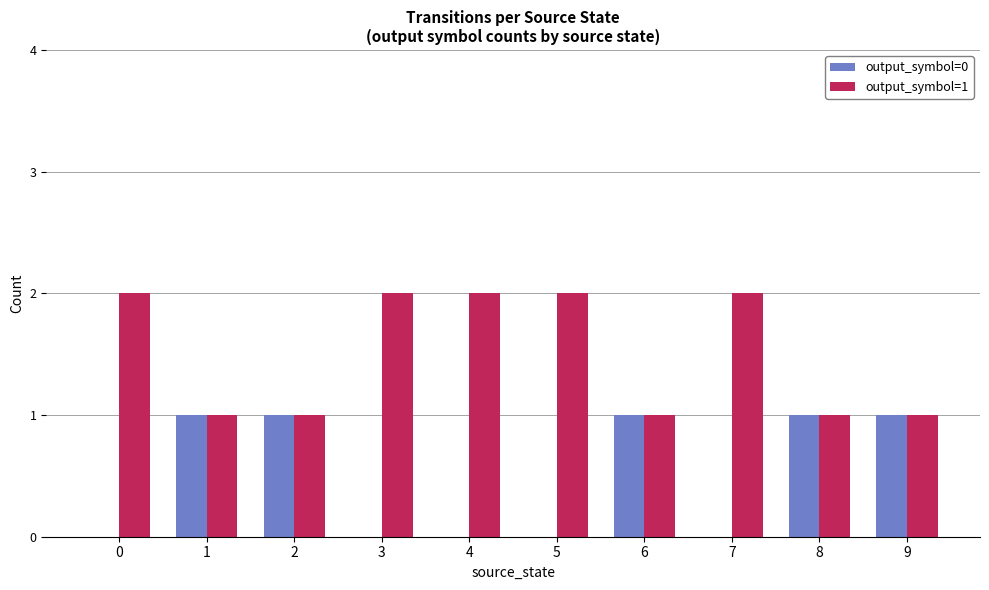

Reading left to right, list all the values displayed in this chart.

output_symbol=0: 0	1	1	0	0	0	1	0	1	1
output_symbol=1: 2	1	1	2	2	2	1	2	1	1